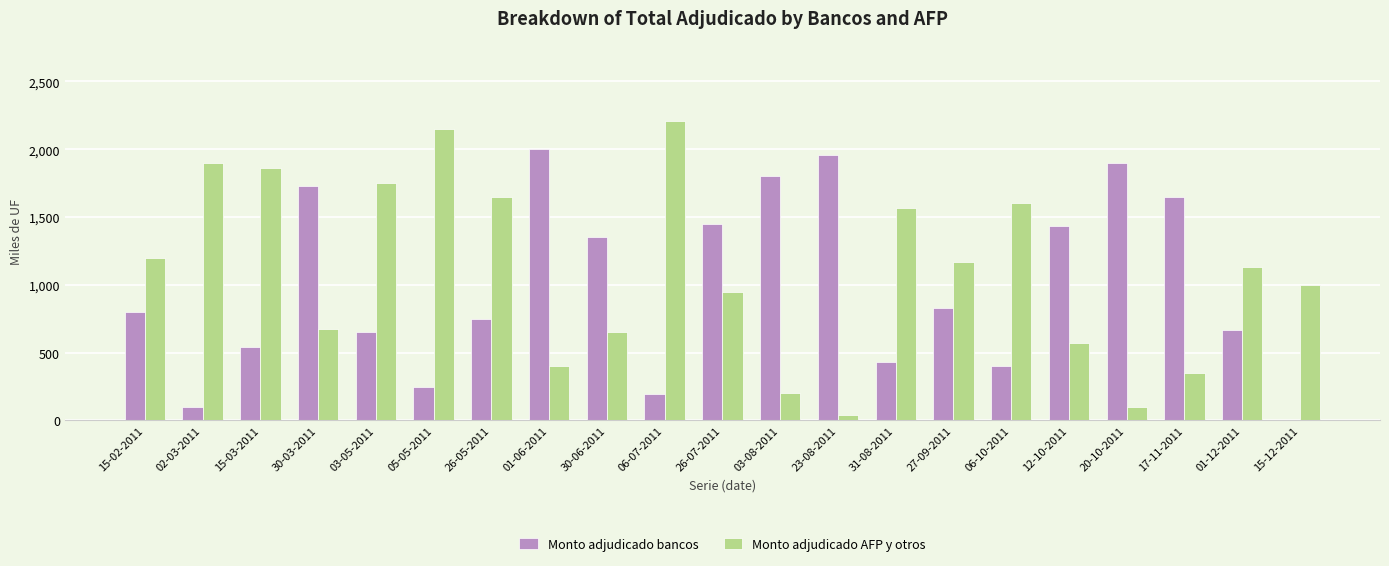

How many groups of bars are there?

21